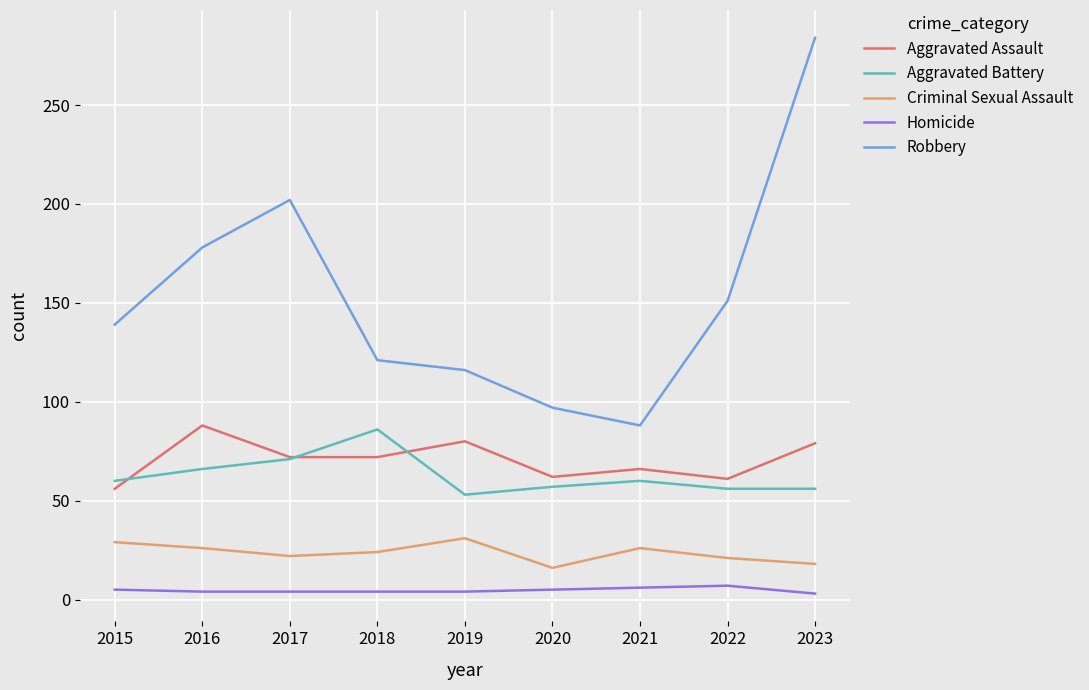

What is the average value of the Robbery series?

153